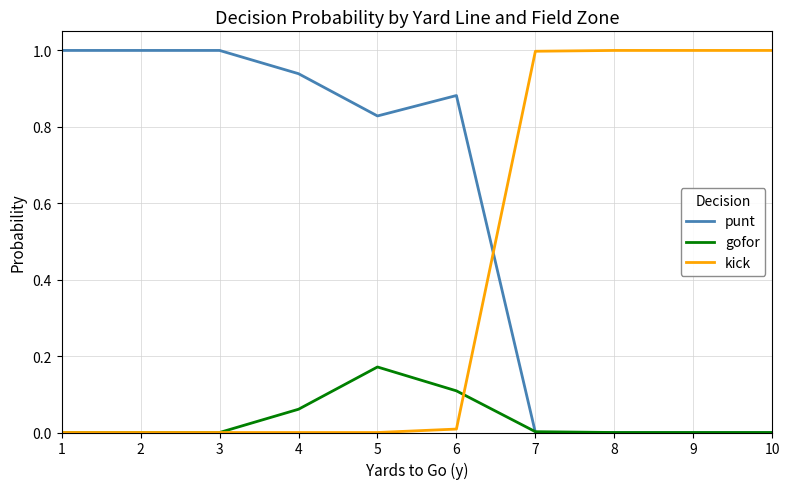

What is the difference between the highest and lowest values at 10?

1.0